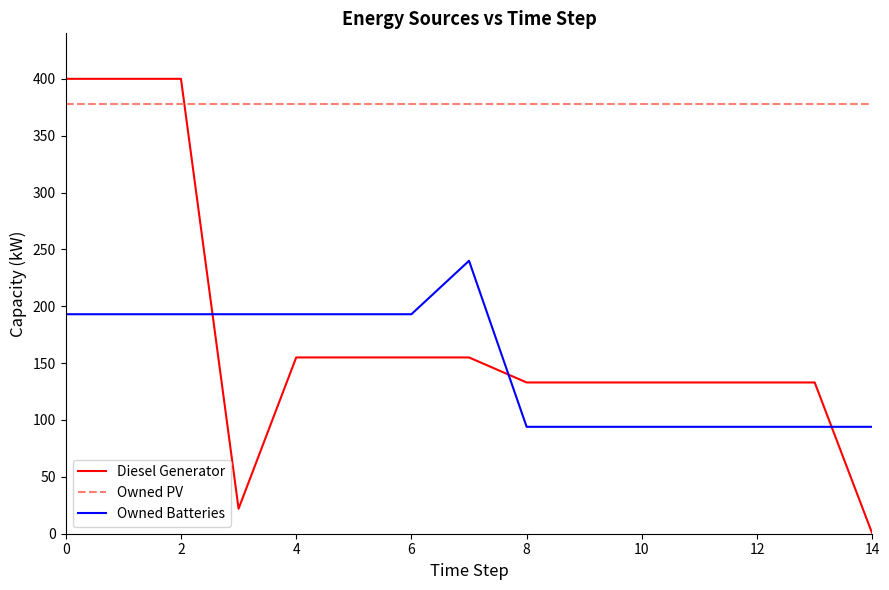

Which series ends up on top after the final intersection of Diesel Generator and Owned PV?

Owned PV